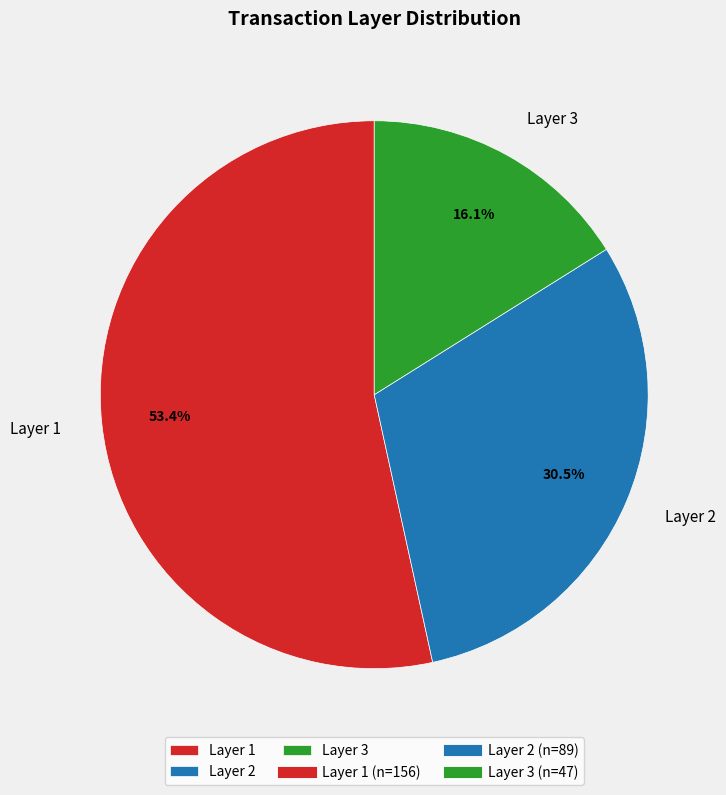

Count the number of slices in the pie.

3